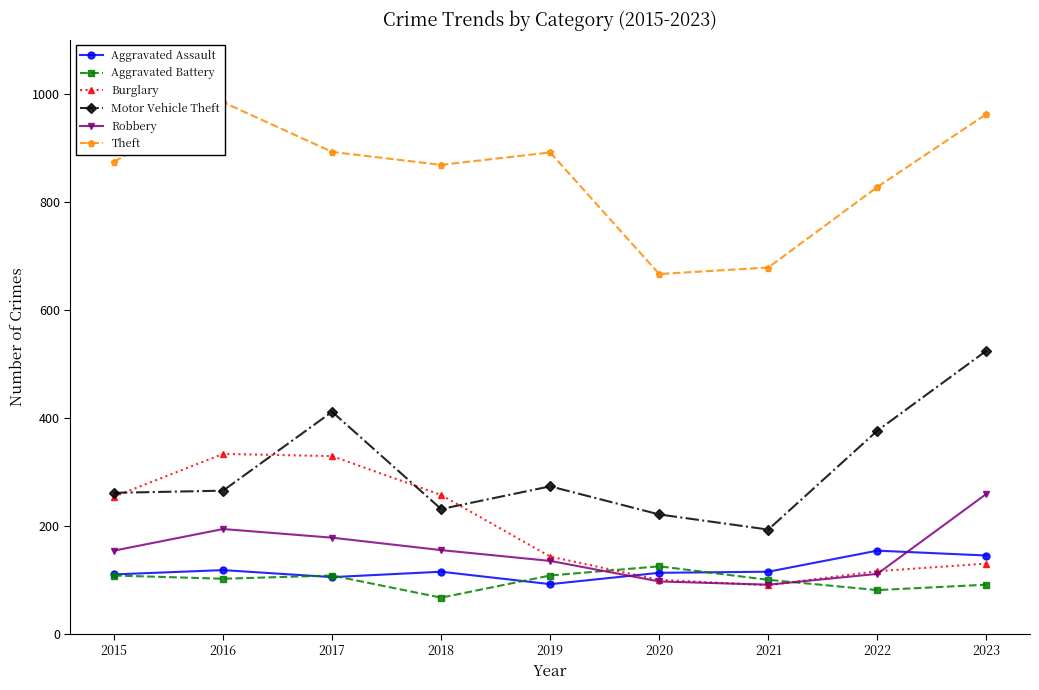

True or false: Motor Vehicle Theft has a value of 415 at 2019.

False